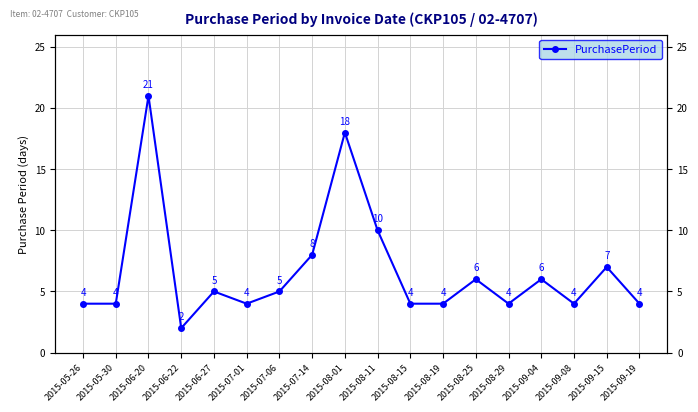

What is the value of the 17th point from the left?

7